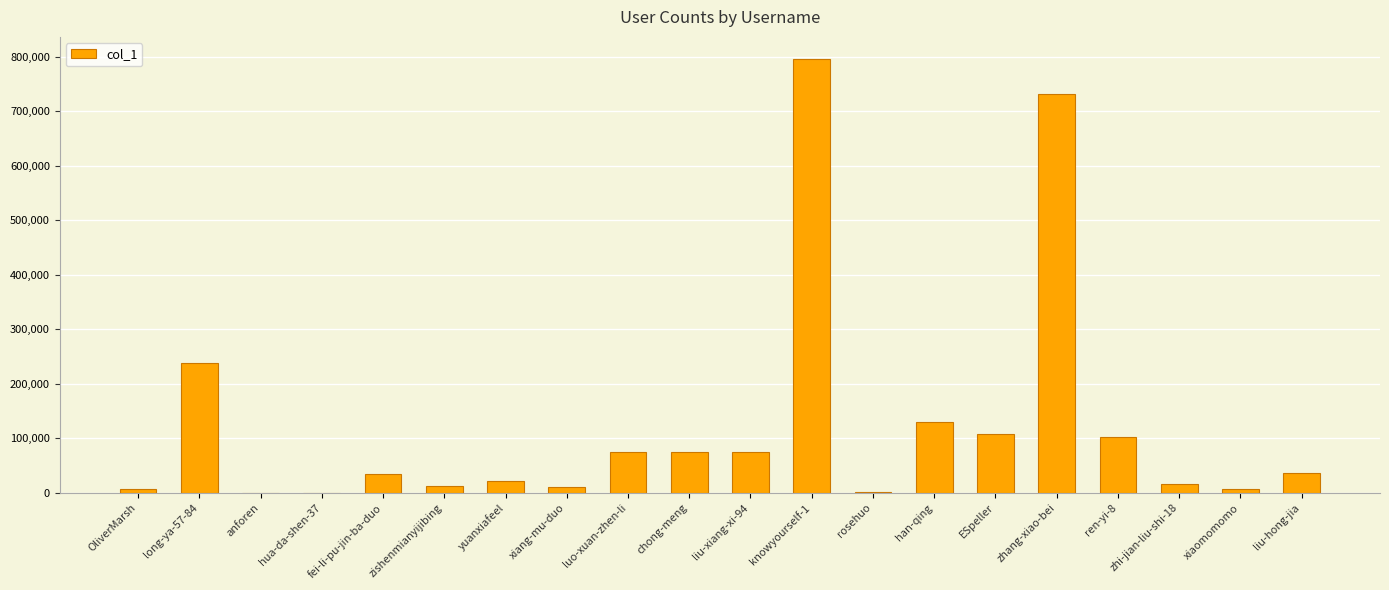

What is the greatest value displayed?

796192